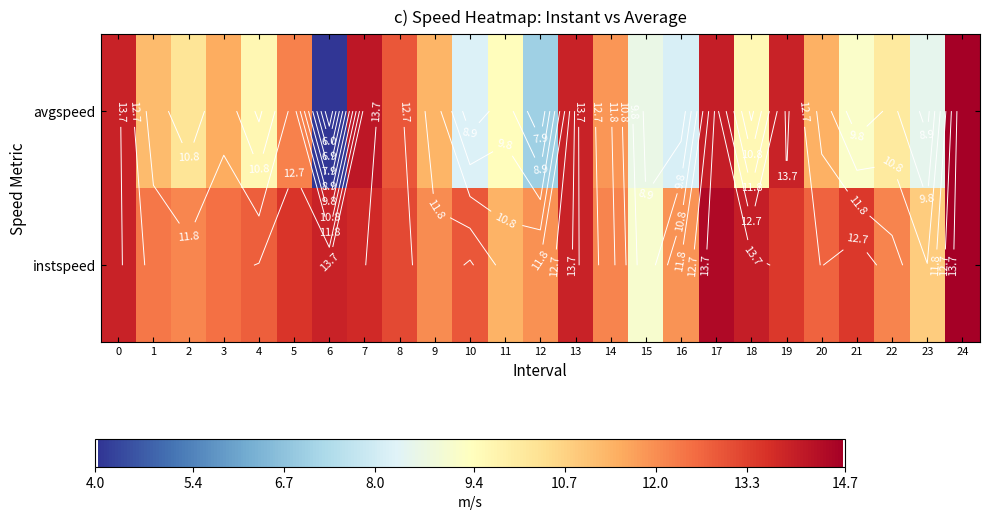

How many values in the row_1 series exceed 11?

13